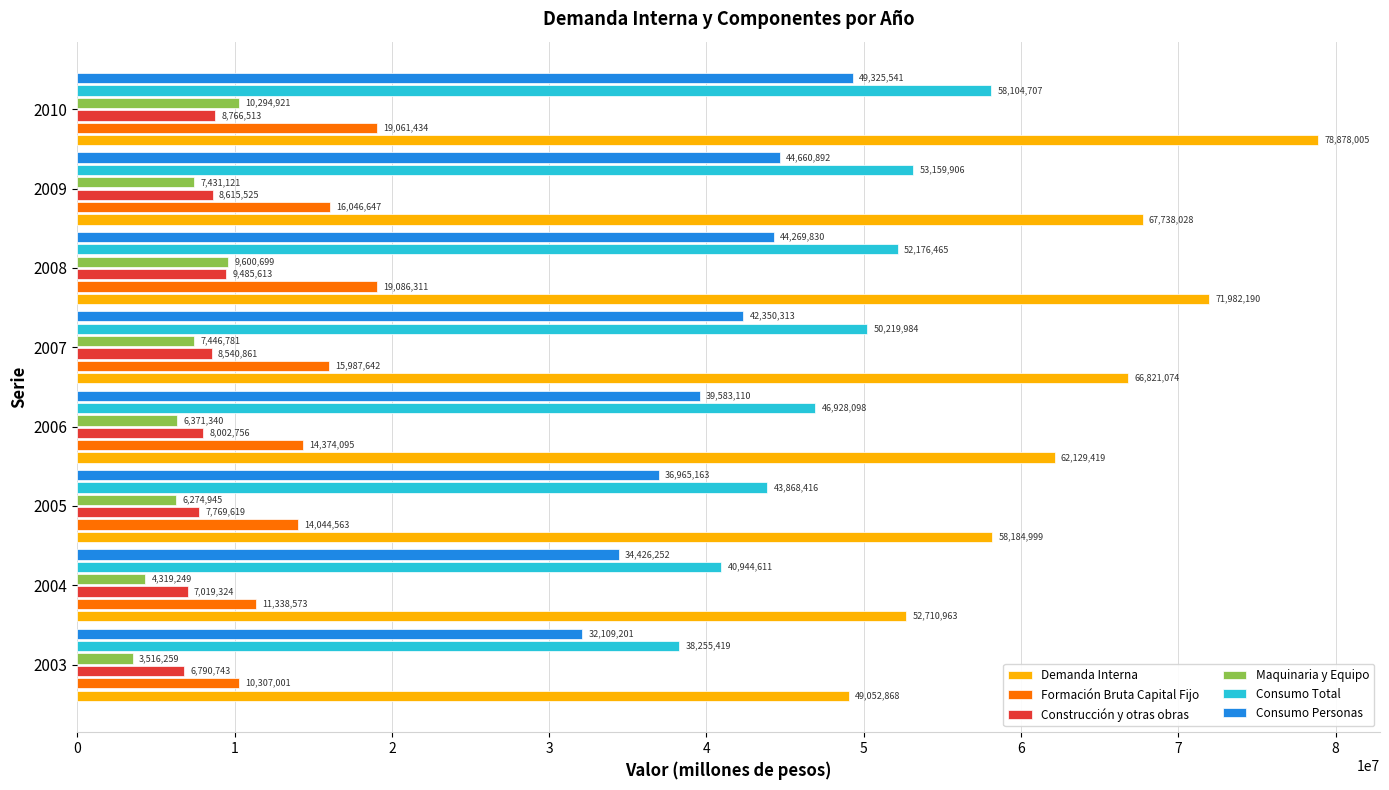

What are all the series names shown in the legend?

Demanda Interna, Formación Bruta Capital Fijo, Construcción y otras obras, Maquinaria y Equipo, Consumo Total, Consumo Personas